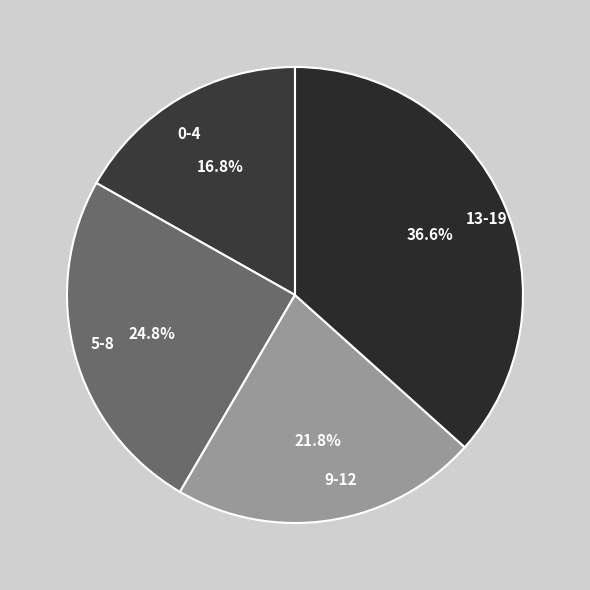

Is there a majority slice in this chart?

No